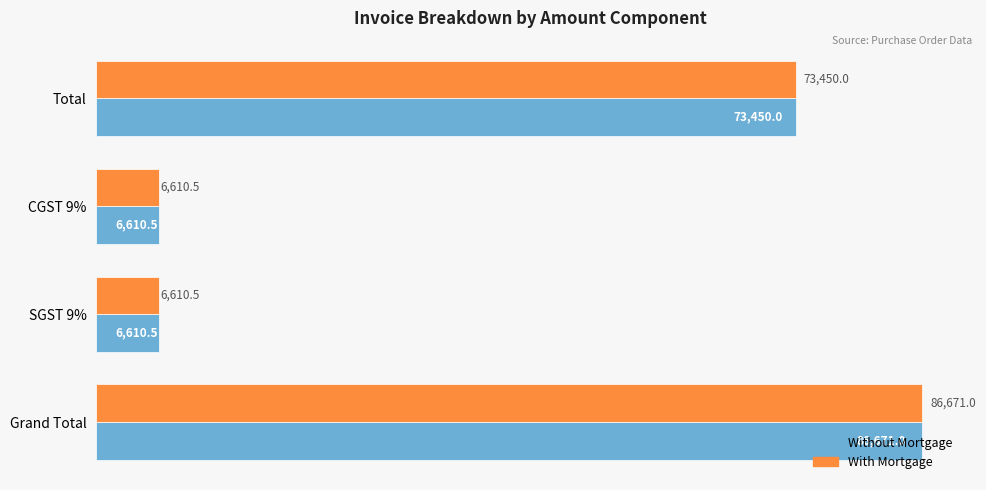

True or false: With Mortgage has a value of 52015.1 at Grand Total.

False